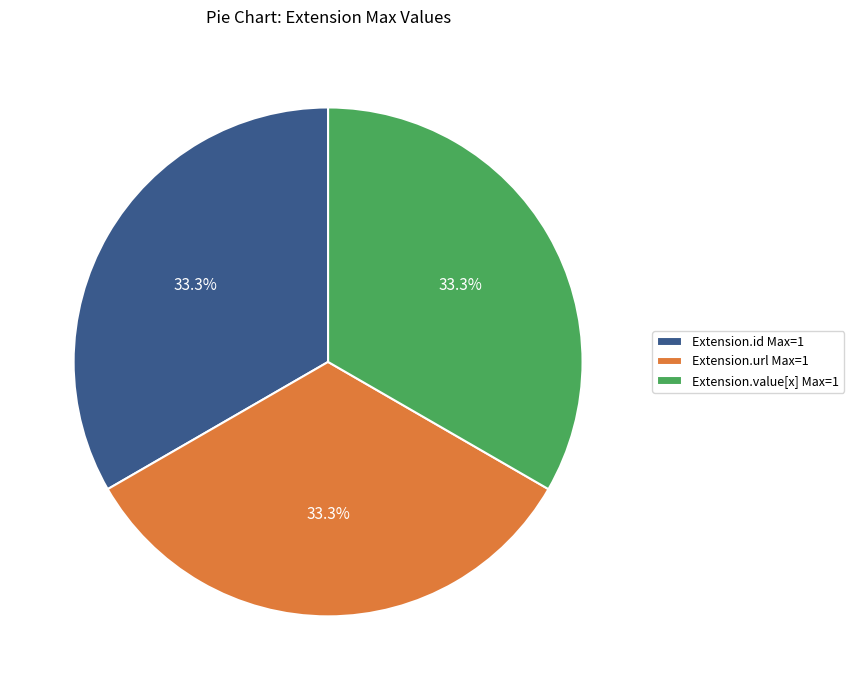

Does Extension.url Max=1 represent more than half of the total?

No